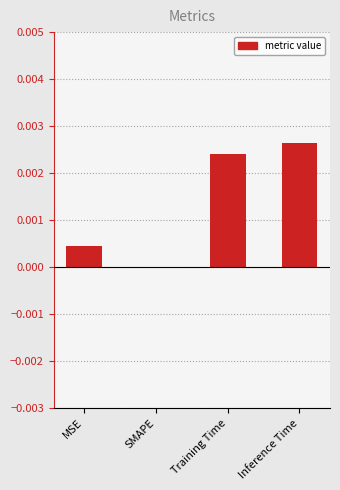

Count the number of categories in the chart.

4